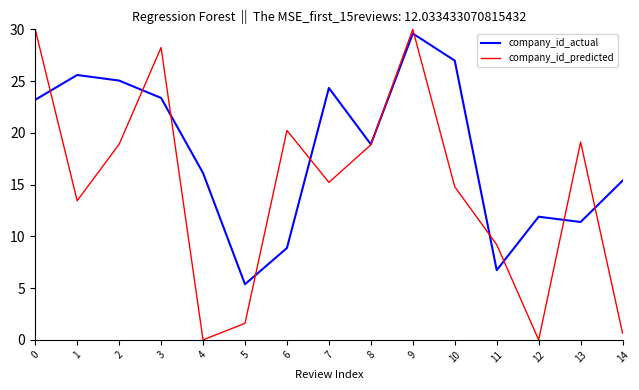

What is the difference between the maximum and minimum values in the company_id_predicted series?

30.0